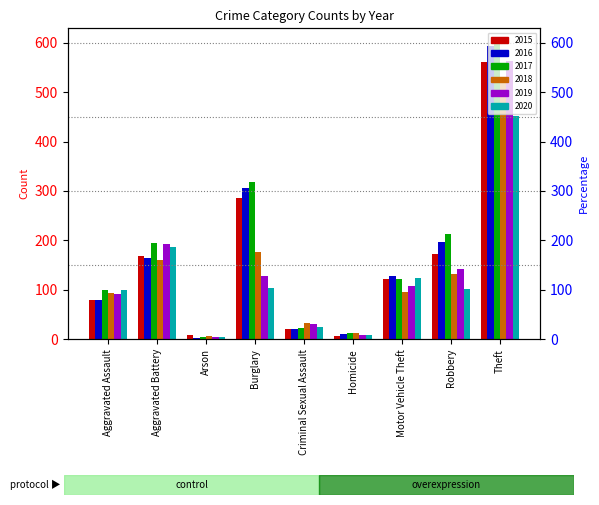

What are all the series names shown in the legend?

2015, 2016, 2017, 2018, 2019, 2020